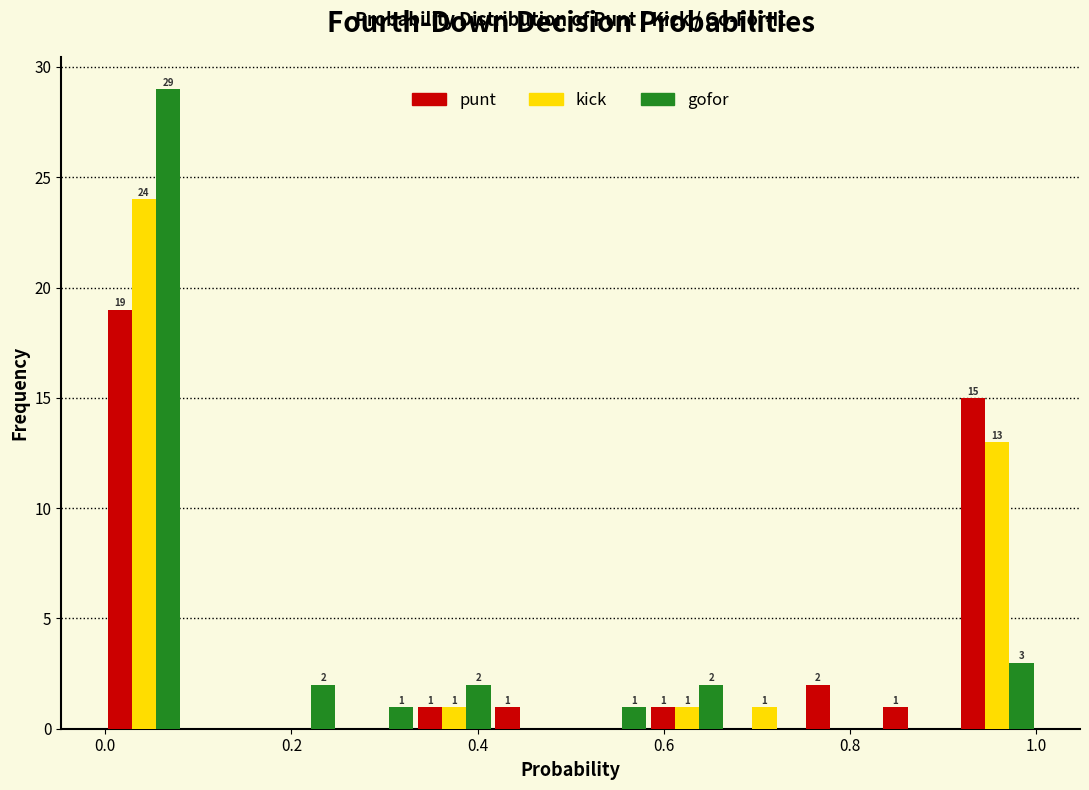

In the punt series, which range on the x-axis has the tallest bar?

0.00 to 0.08